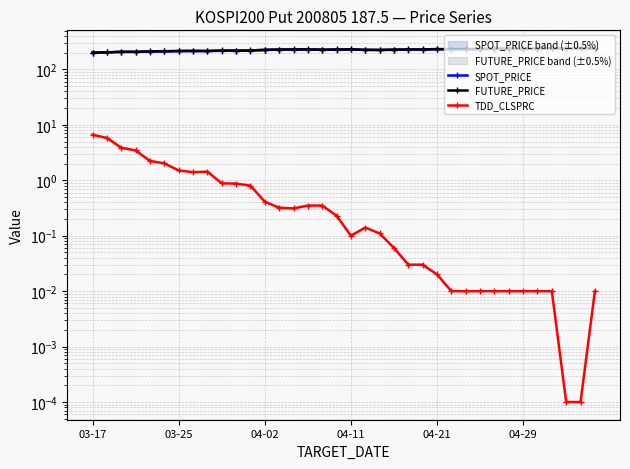

Which series has the widest spread of values?

FUTURE_PRICE